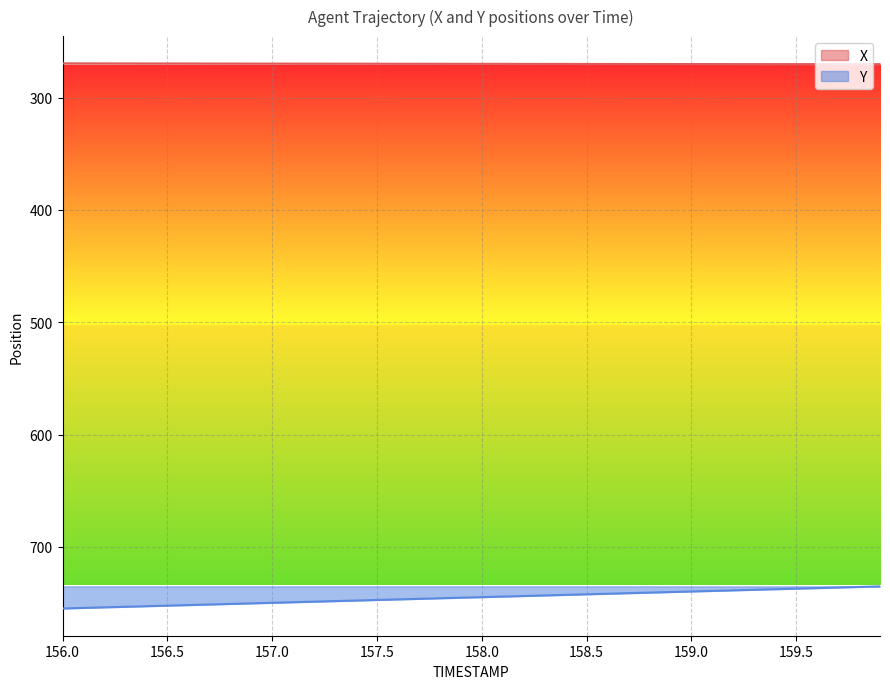

List the series in order of their overall mean, lowest first.

X, Y